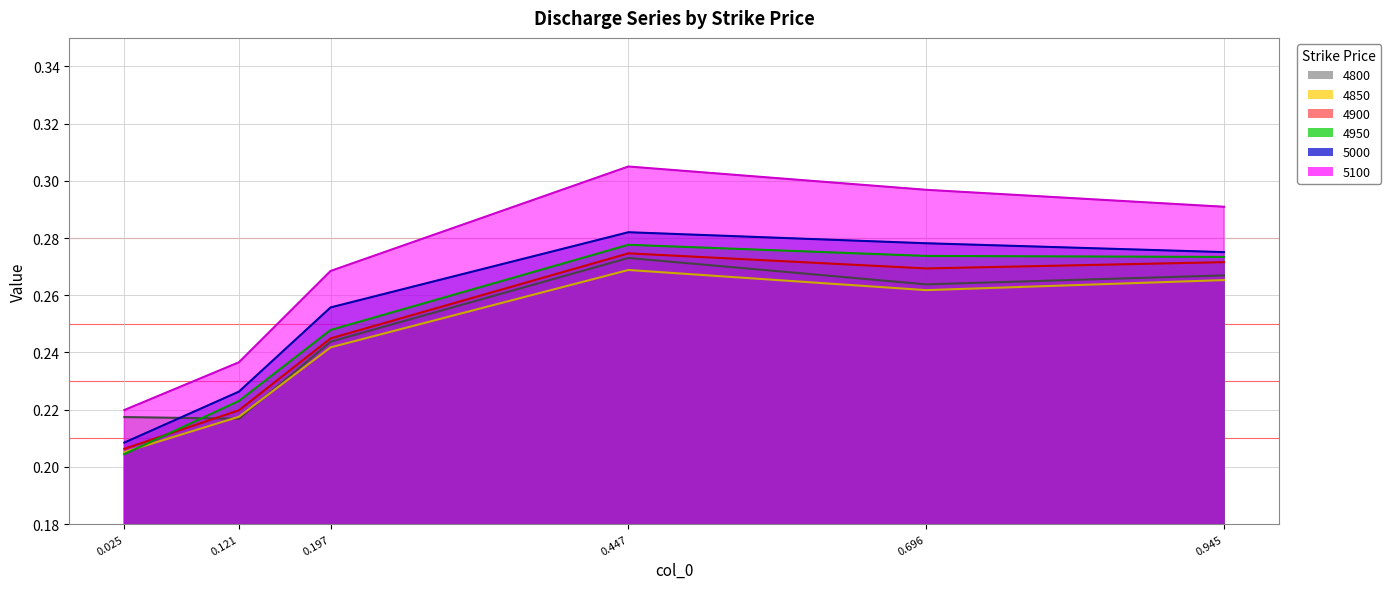

What is the minimum value shown in the chart?

0.2